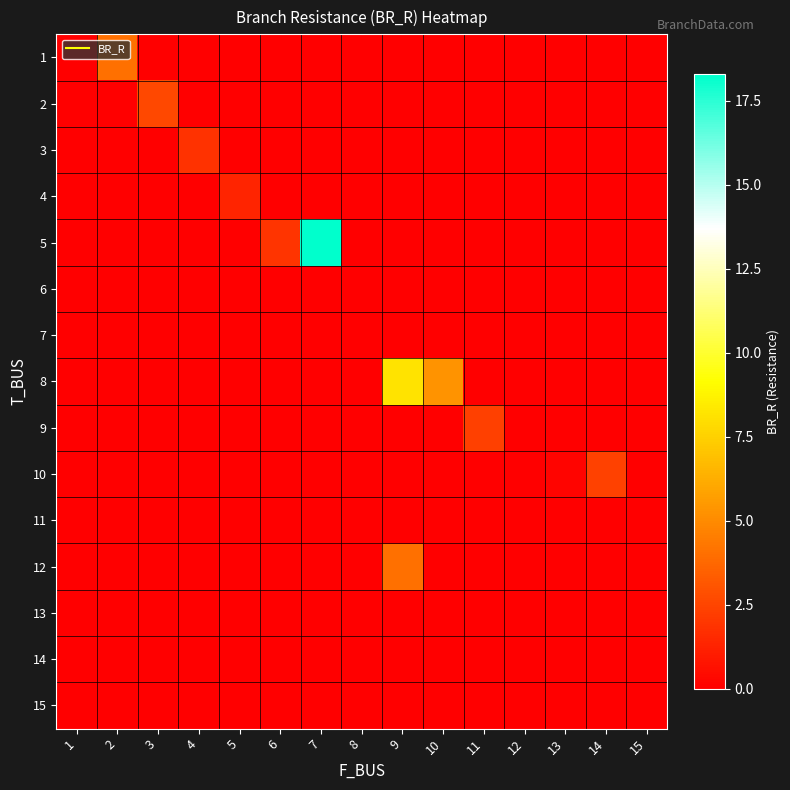

What is the maximum value shown in the chart?

18.3